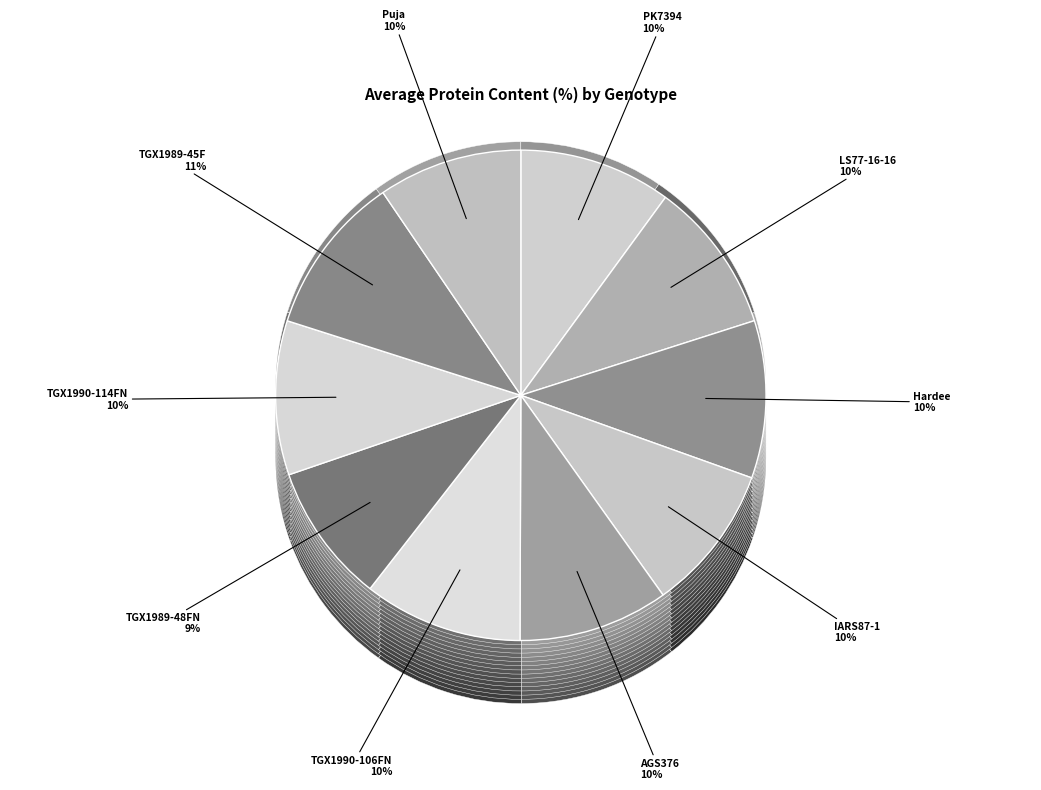

Does any single category account for the majority?

No